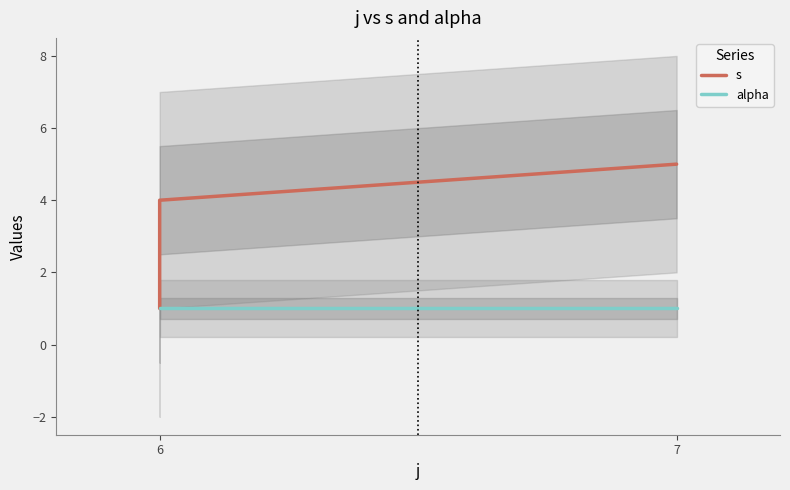

True or false: alpha has a value of 1 at 7.

True